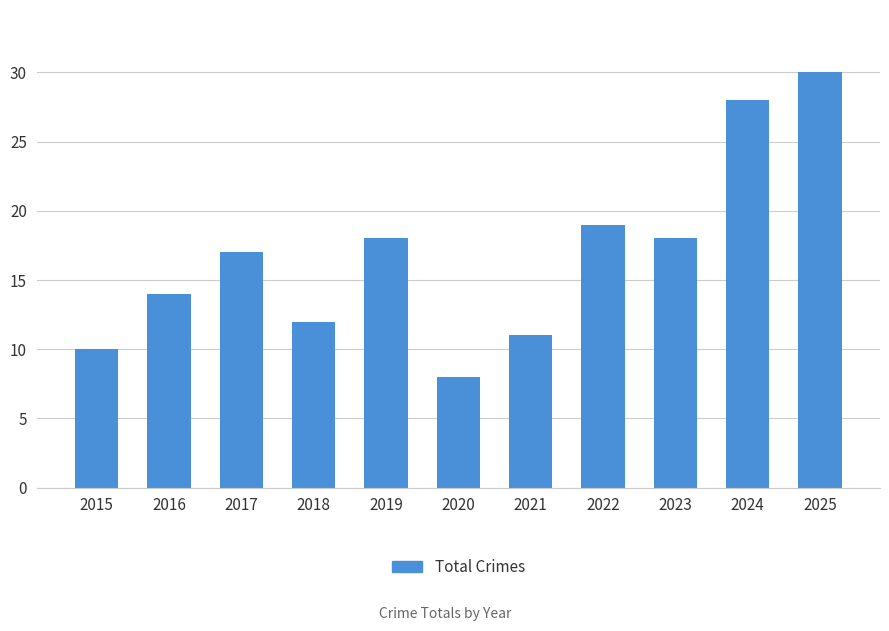

What is the ratio of the value at 2024 to the value at 2023?

1.6